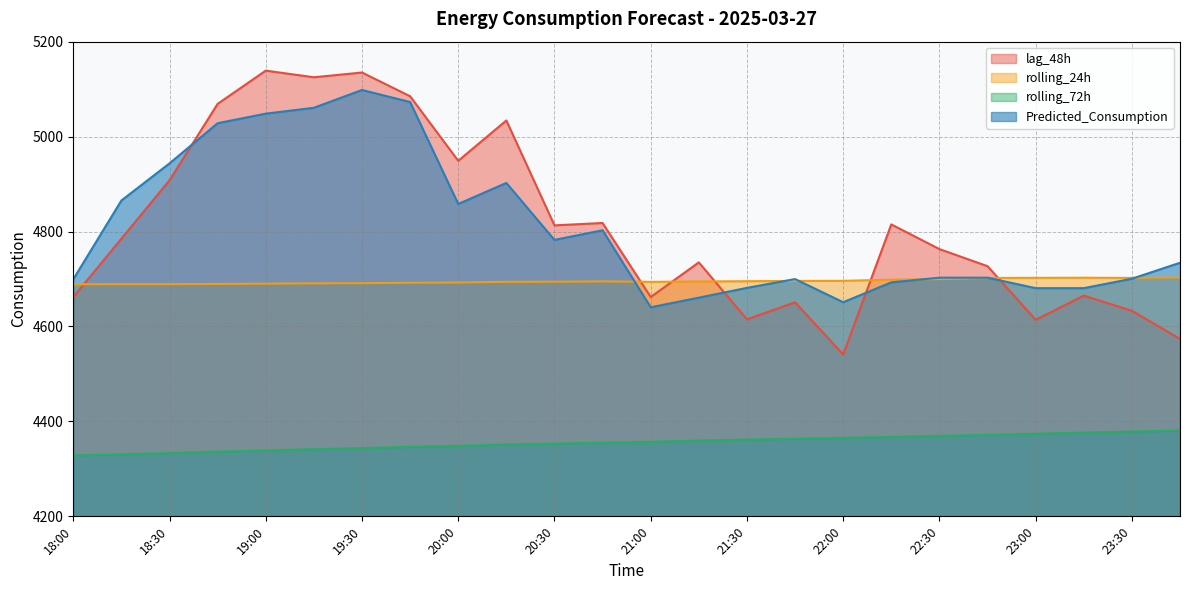

What is the average value of the rolling_24h series?

4695.2